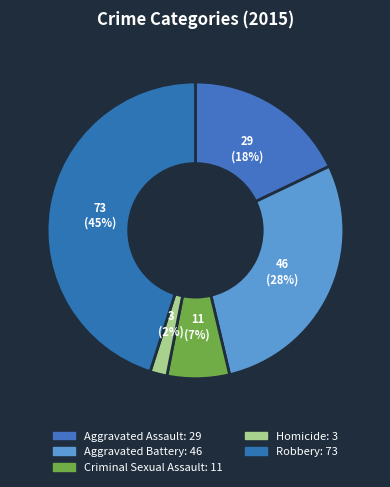

What percentage is the Aggravated Assault slice, to the nearest percent?

18%